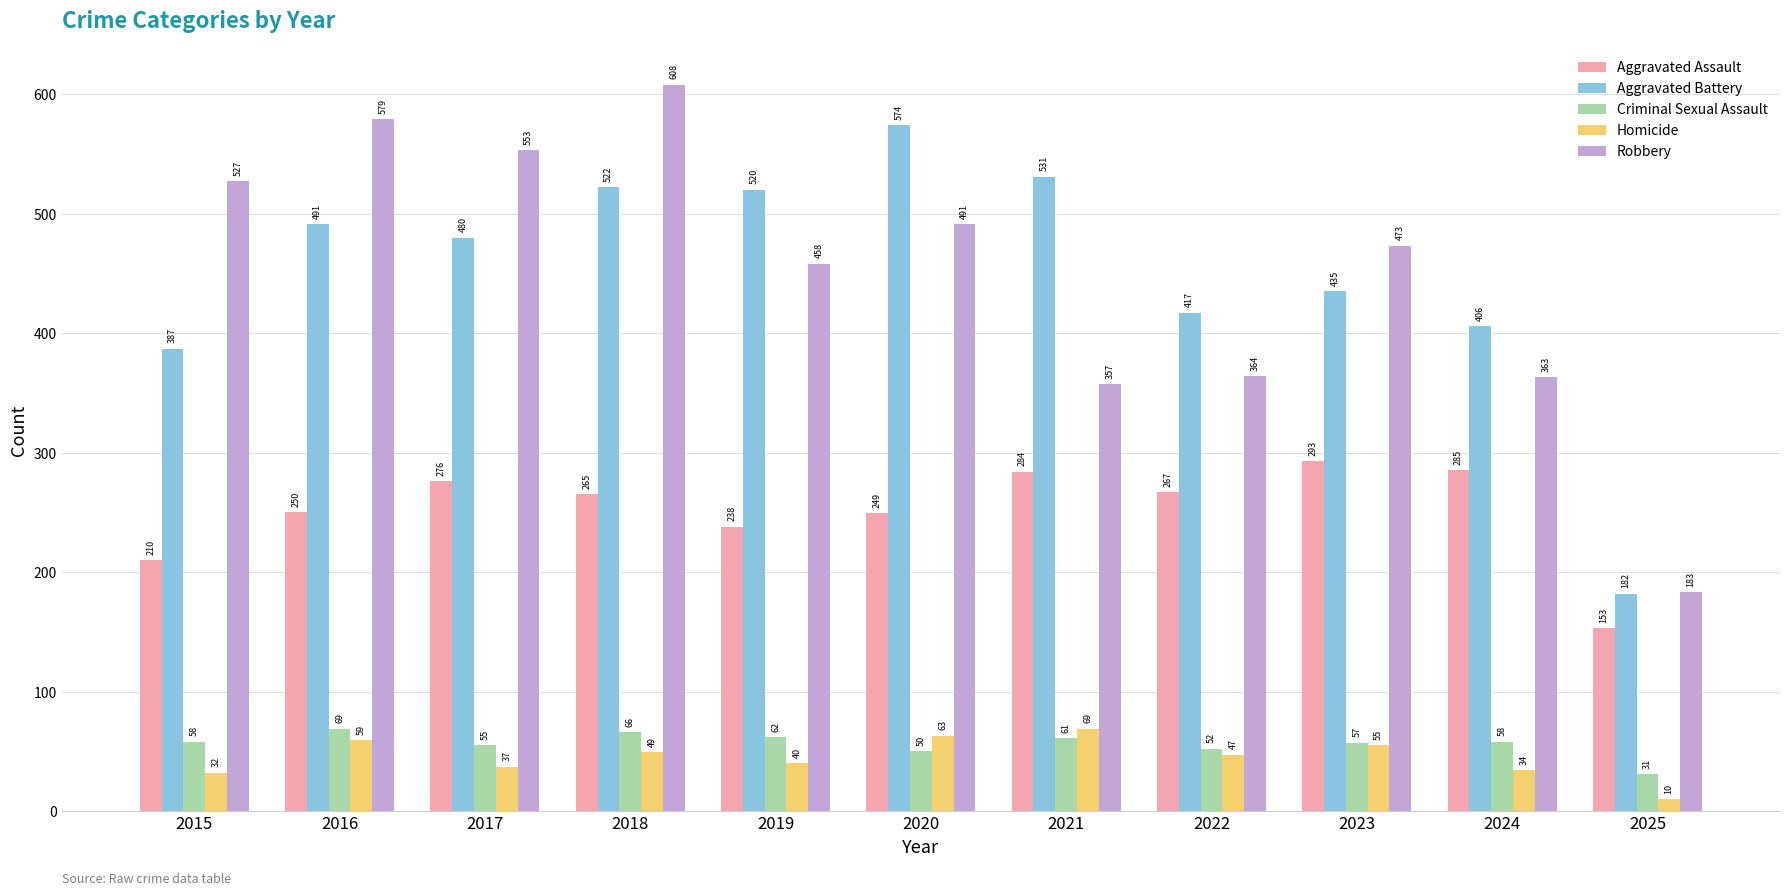

How many categories are shown in the chart?

11